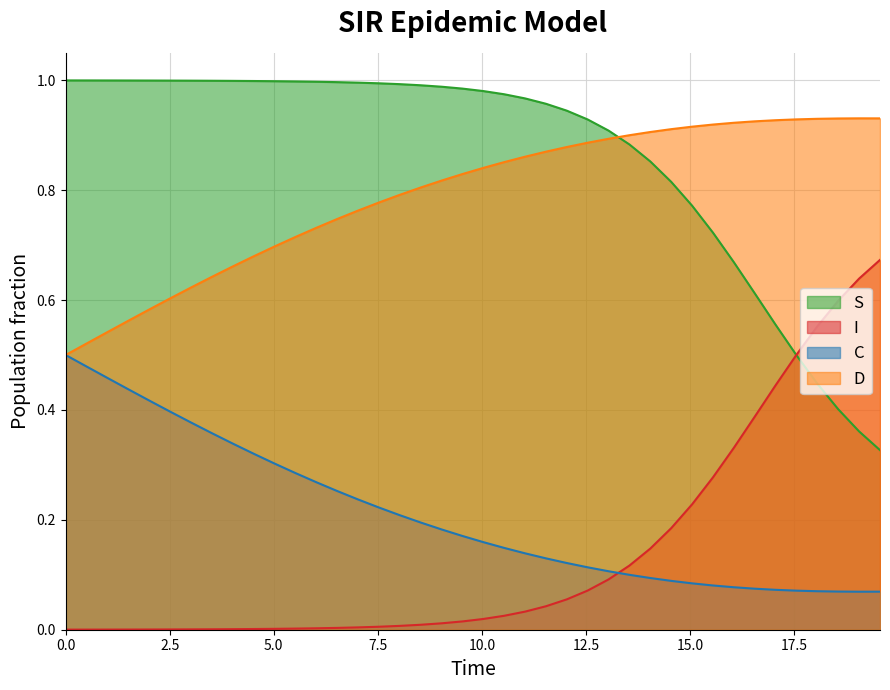

True or false: D and I intersect in this chart.

False